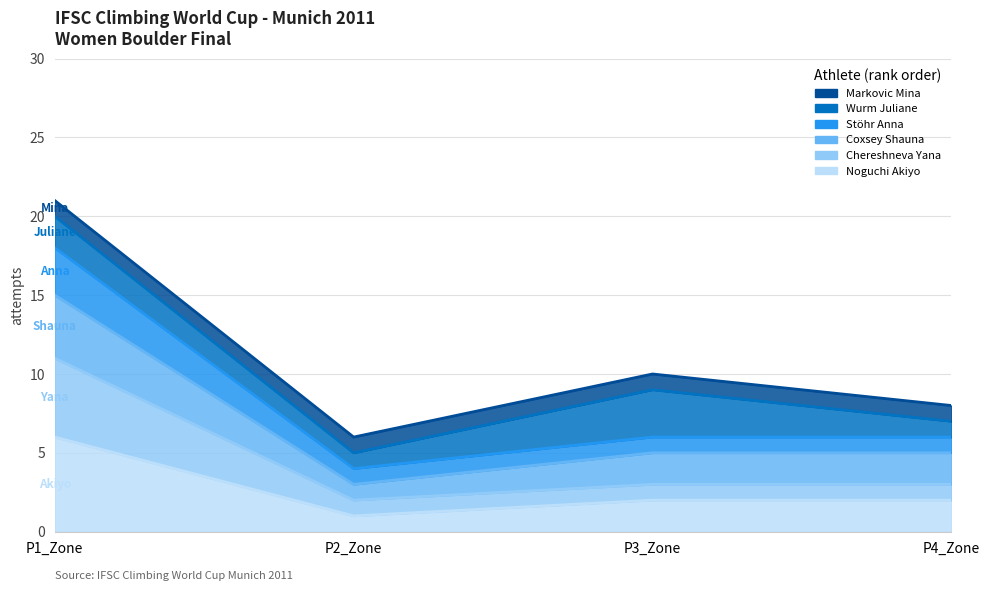

Which category has the lowest value across all series?

P2_Zone